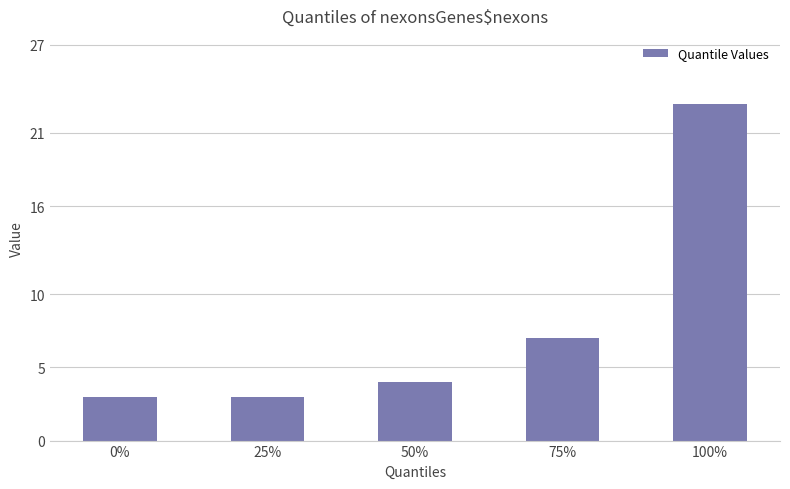

What is the difference between the second highest and minimum values?

4